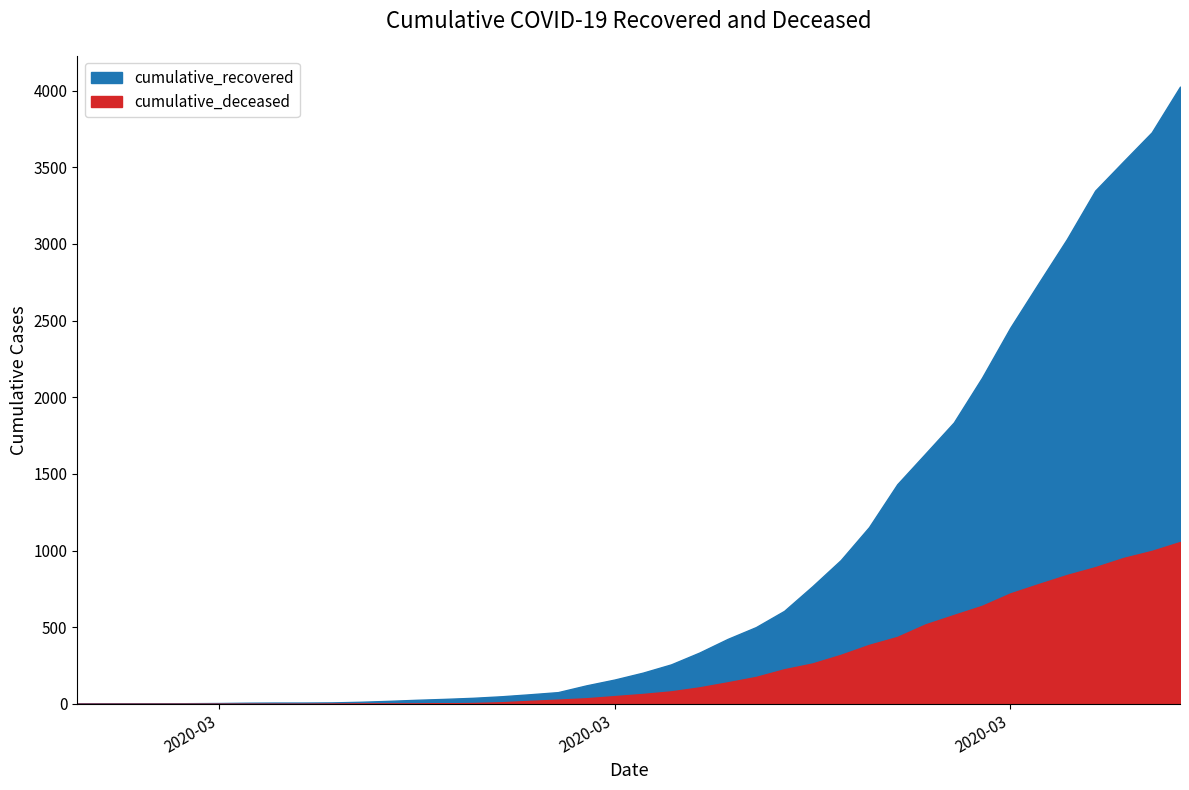

At 2020-03-26, list the series in order from largest to smallest.

cumulative_recovered, cumulative_deceased